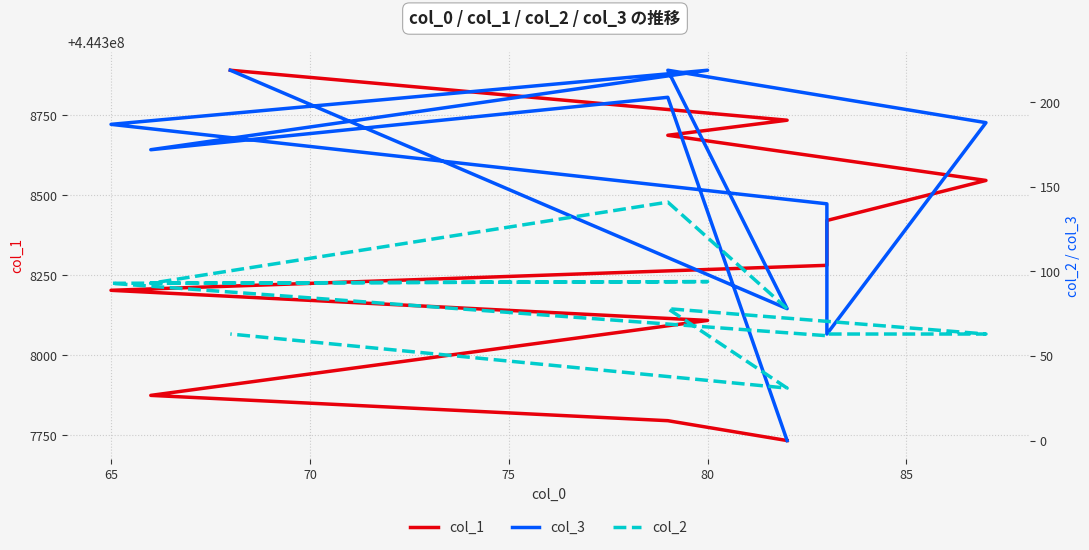

What is the sum of all col_2 values?

859